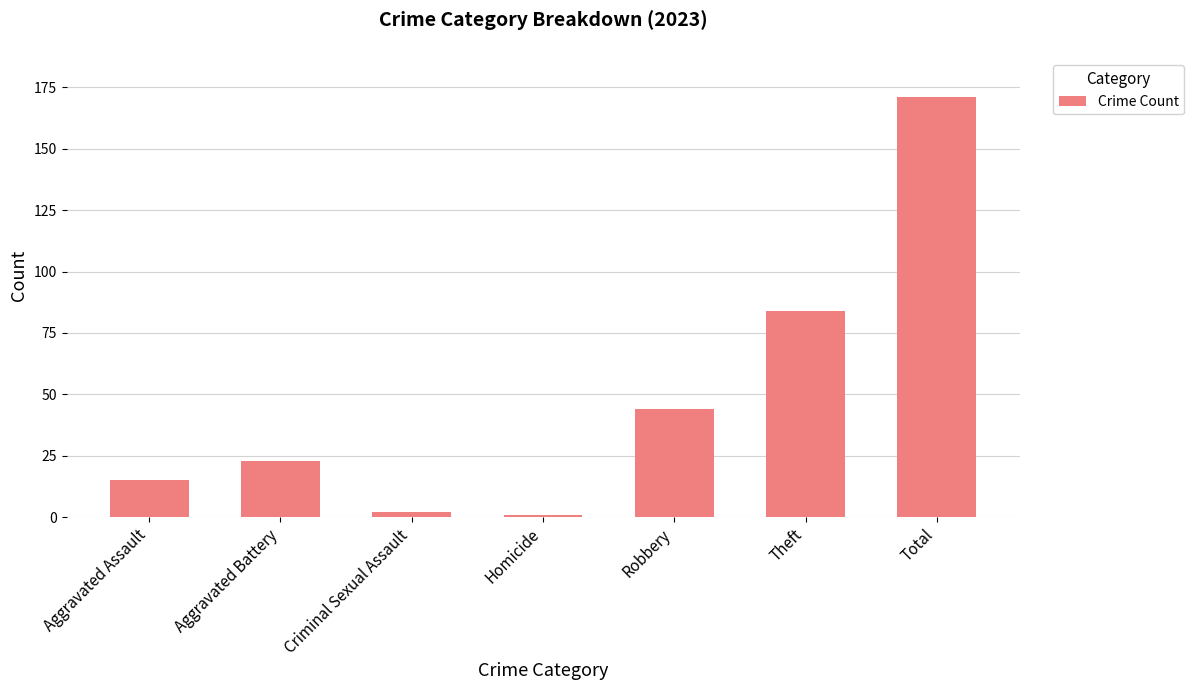

Which label corresponds to the largest value in the chart?

Total